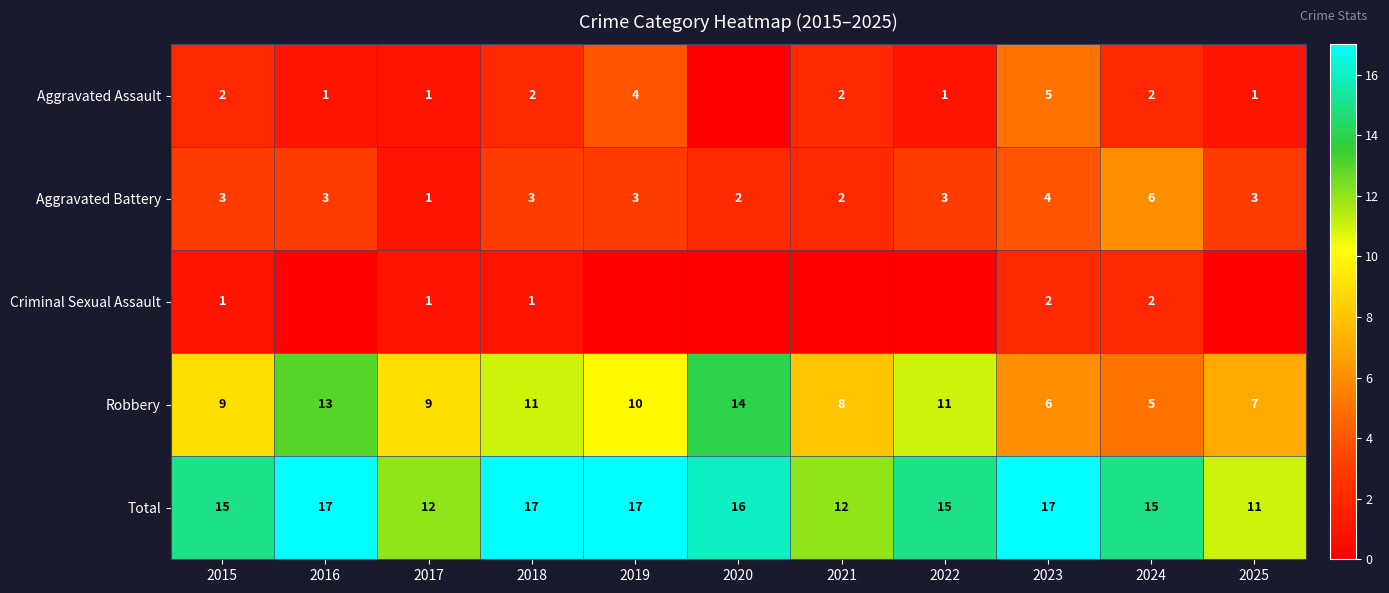

At 2018, list the series in order from smallest to largest.

Criminal Sexual Assault, Aggravated Assault, Aggravated Battery, Robbery, Total